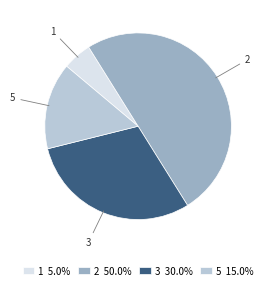

Does 3 30.0% represent more than half of the total?

No